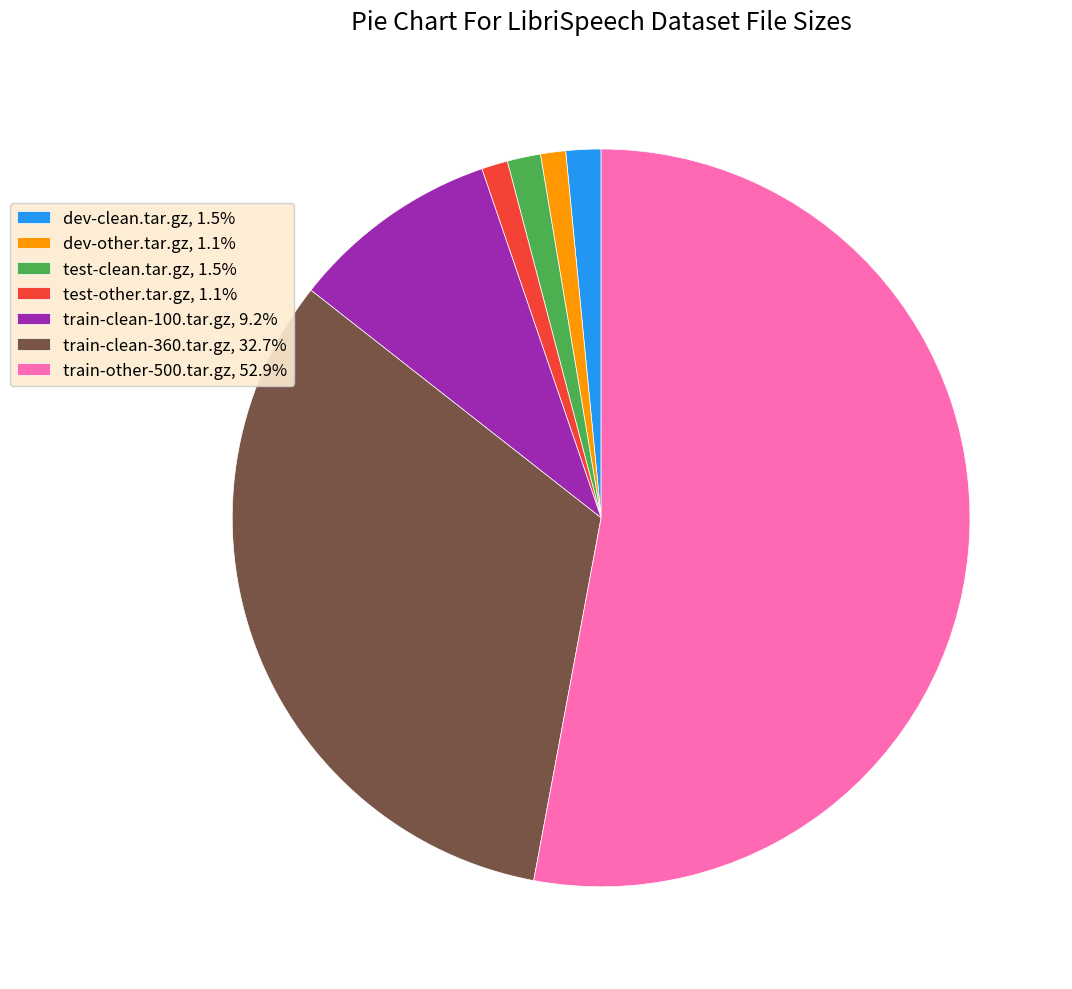

Between train-clean-100.tar.gz and test-clean.tar.gz, which is larger?

train-clean-100.tar.gz